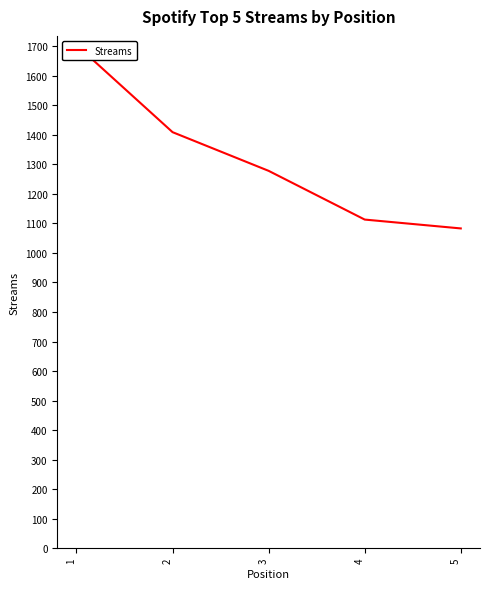

What is the change in value from 4 to 5?

-30